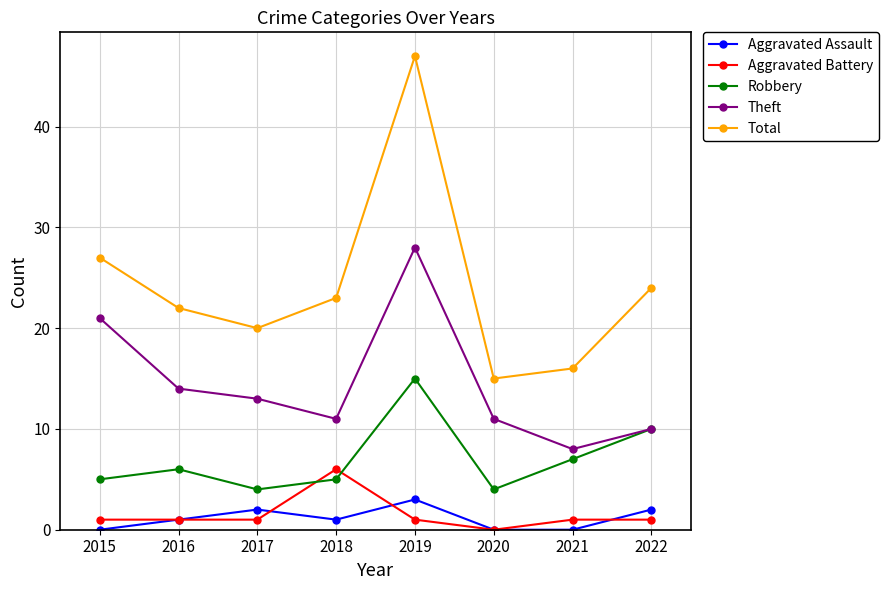

Rank the series at 2019 from lowest to highest value.

Aggravated Battery, Aggravated Assault, Robbery, Theft, Total